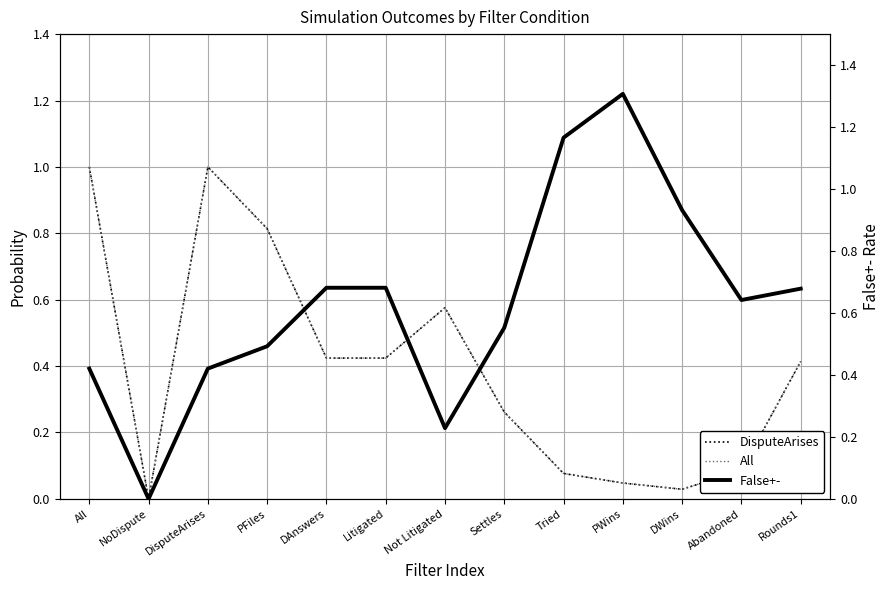

What is the difference between the maximum and minimum values in the False+- series?

1.3